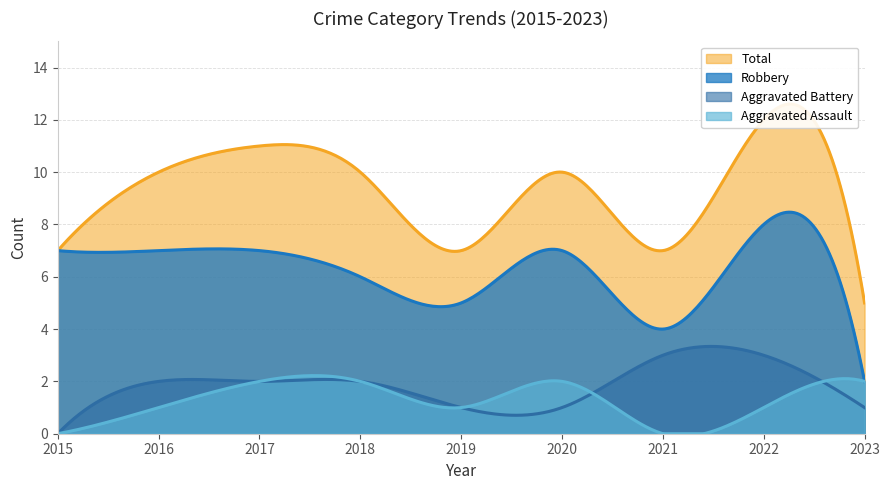

Is the value of Aggravated Battery at 2017 greater than the value of Total at 2015?

No